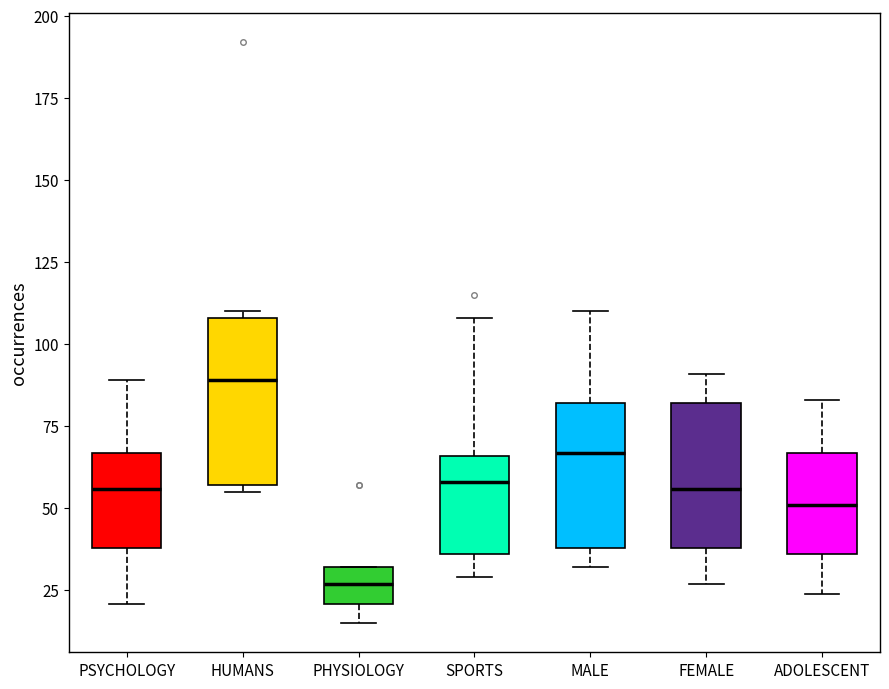

Reading left to right, transcribe this box plot: for each box, give where its median line is, the range the box spans, and where its two whiskers end, as read against the y-axis. The values are not printed on the chart, so give them approximately, as read against the axis.

PSYCHOLOGY: median 55, box 40 to 65, whiskers 20 to 90
HUMANS: median 90, box 55 to 110, whiskers 55 (just below the box's lower edge) to 110 (just above the box's upper edge)
PHYSIOLOGY: median 25, box 20 to 30, whiskers 15 to 30
SPORTS: median 60, box 35 to 65, whiskers 30 to 110
MALE: median 65, box 40 to 80, whiskers 30 to 110
FEMALE: median 55, box 40 to 80, whiskers 25 to 90
ADOLESCENT: median 50, box 35 to 65, whiskers 25 to 85